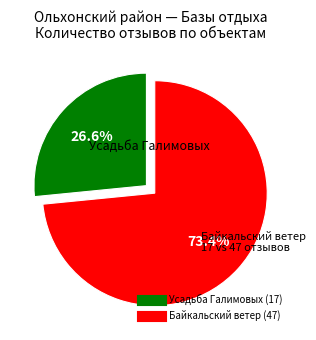

Does Усадьба Галимовых account for over 50% of the chart?

No